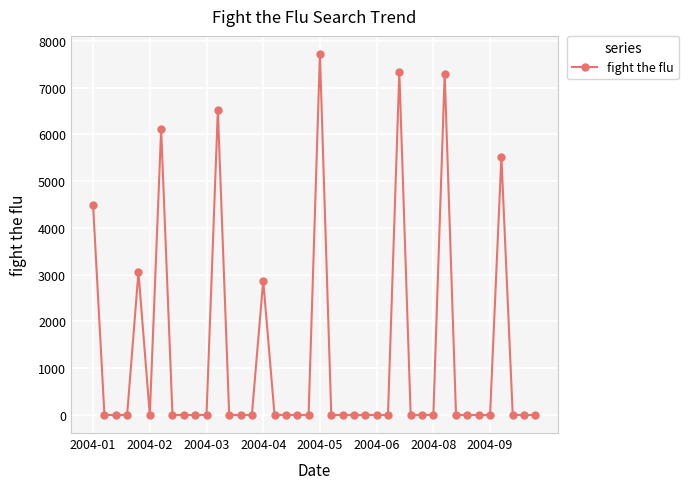

What is the maximum value shown in the chart?

7721.5